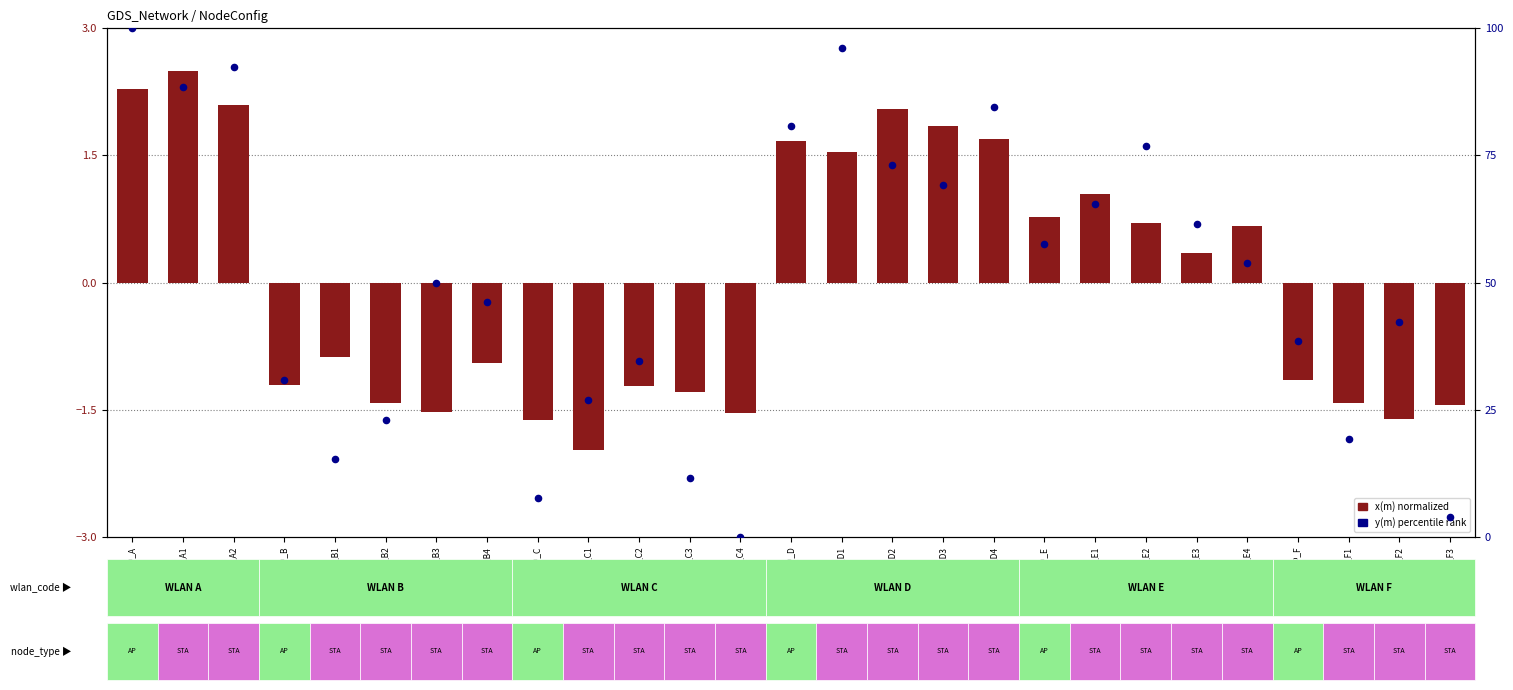

At how many categories does at least one series exceed 10?

24